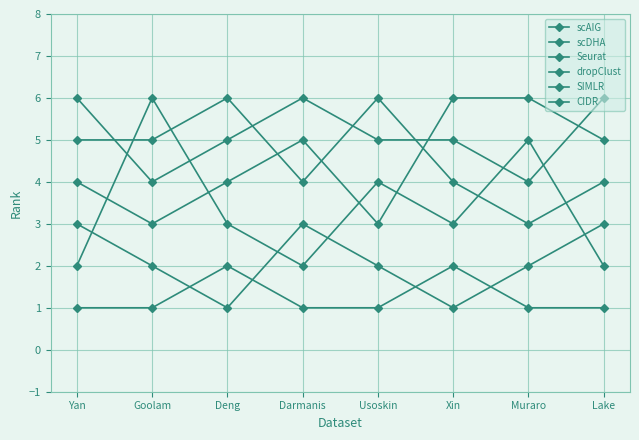

At which label is scDHA closest to 2?

Goolam